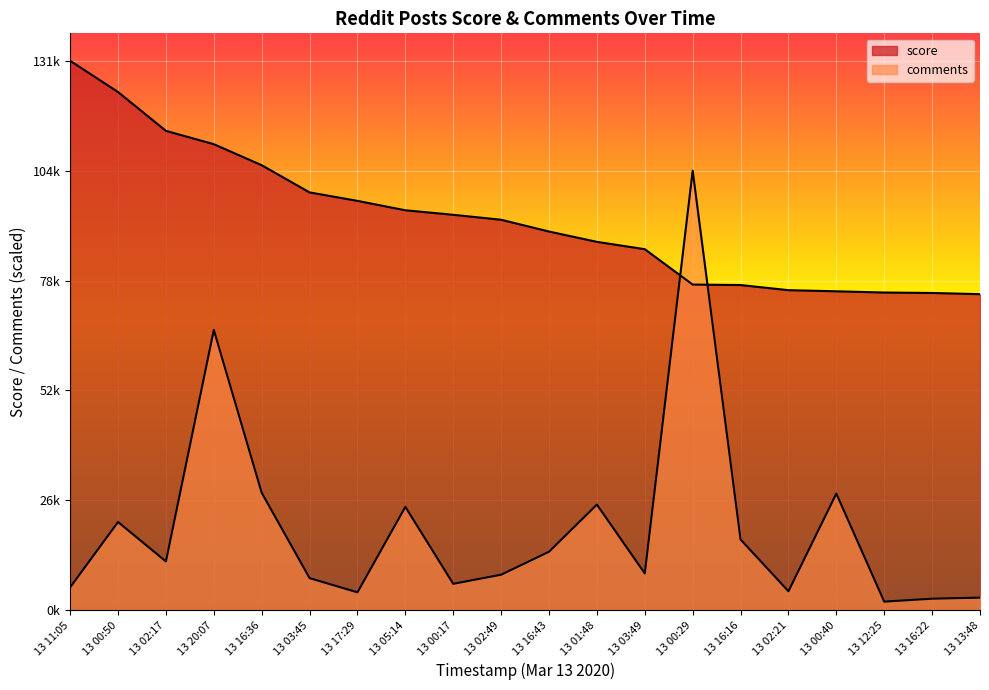

At which category is the sum across all series the highest?

13 00:29